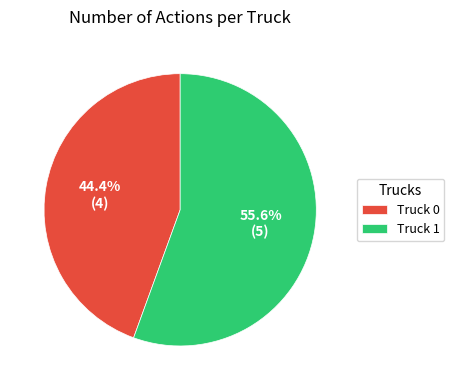

True or false: Truck 0 accounts for 44% of the total.

True